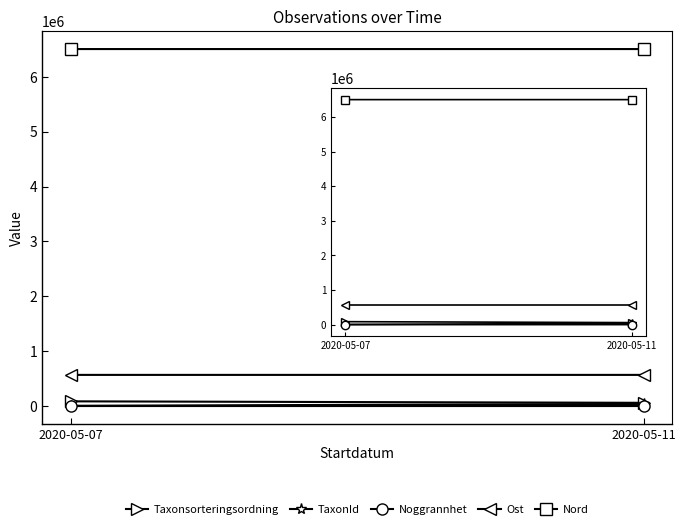

Which series changed the most between 2020-05-07 and 2020-05-11?

TaxonId